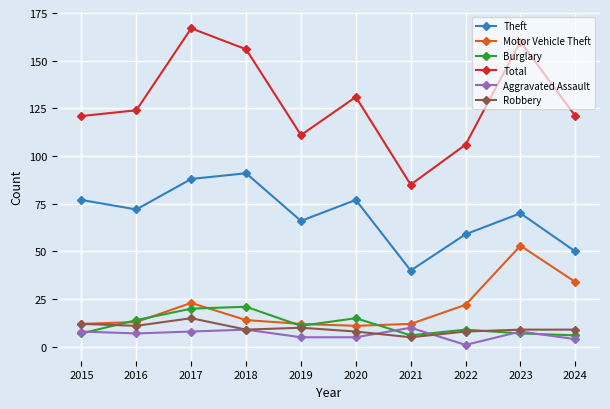

At how many categories does at least one series exceed 92?

9